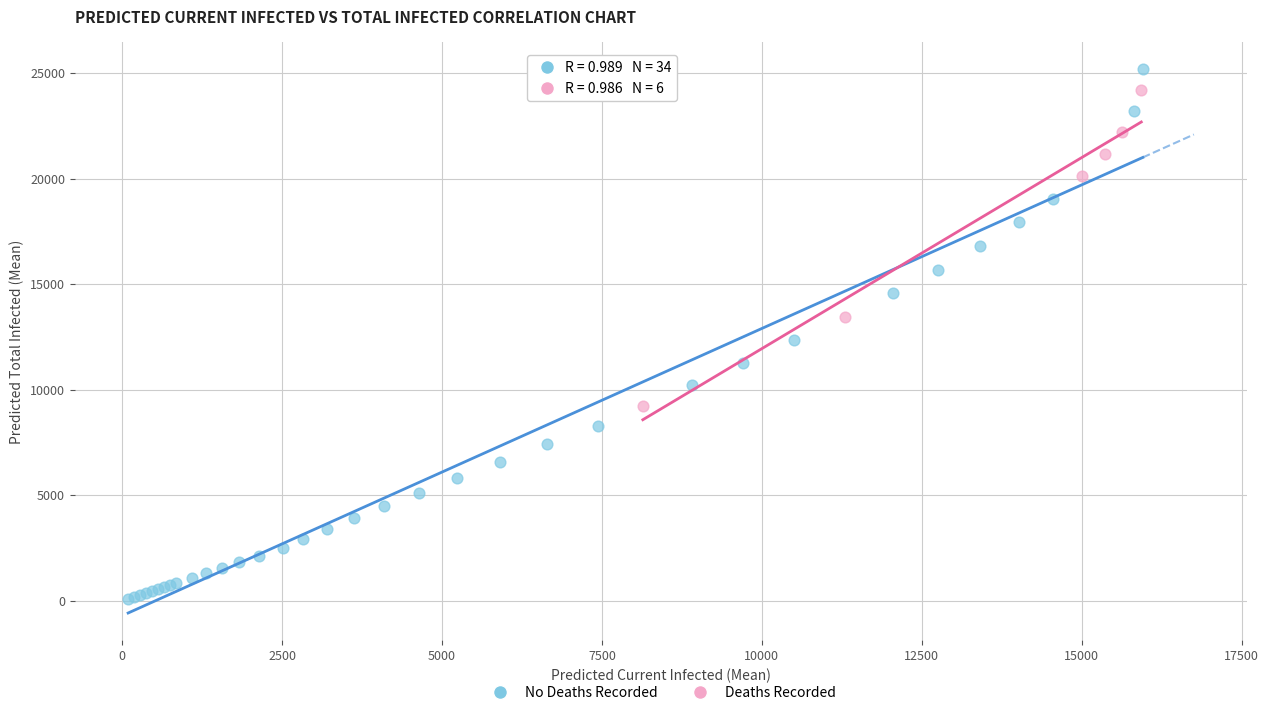

What are all the series names shown in the legend?

No Deaths Recorded, Deaths Recorded